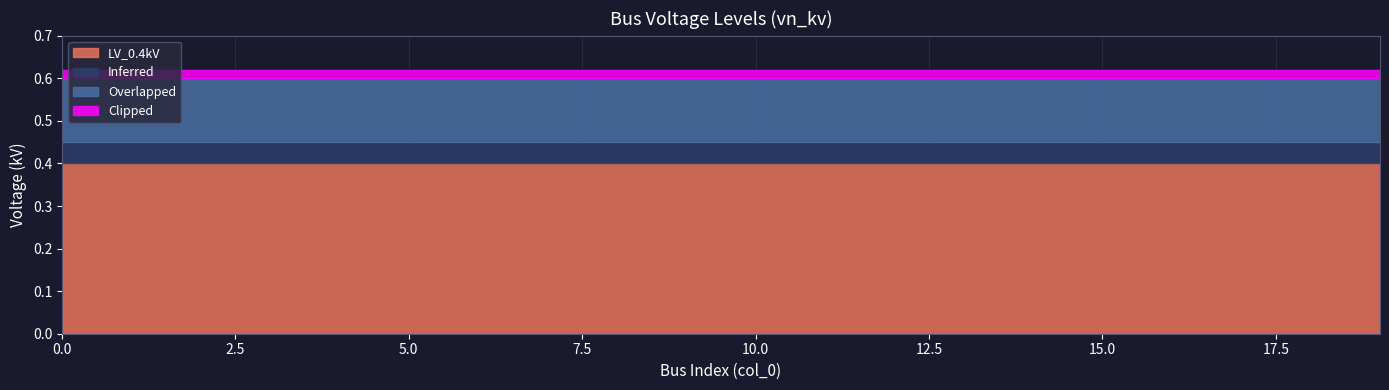

True or false: LV_0.4kV has more than 0 points higher than both neighbors.

False